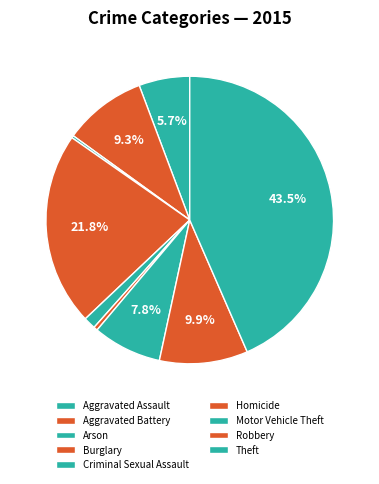

The Robbery slice represents 1% of the pie. True or false?

False